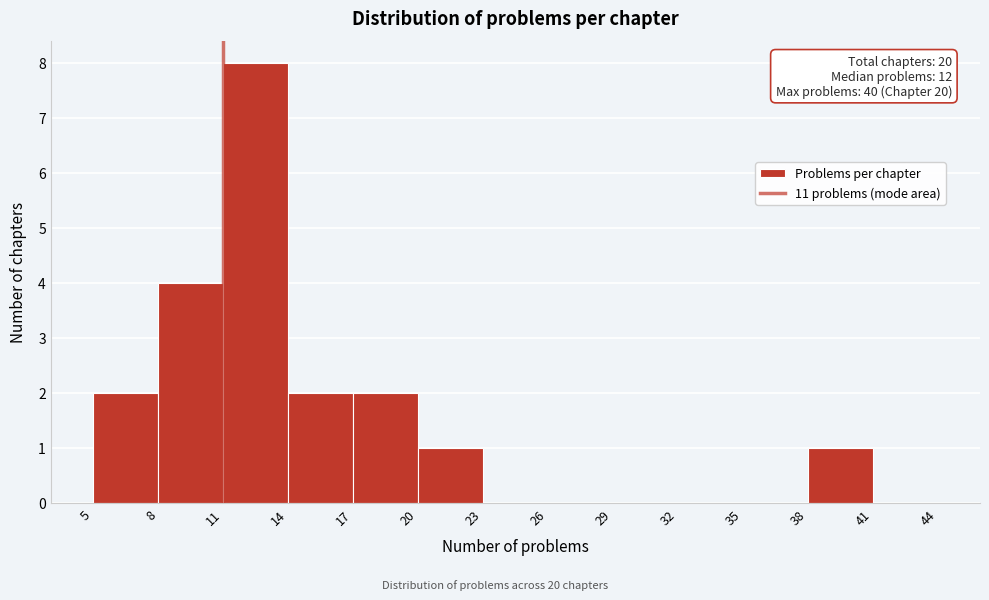

Which range on the x-axis has the tallest bar?

11 to 14